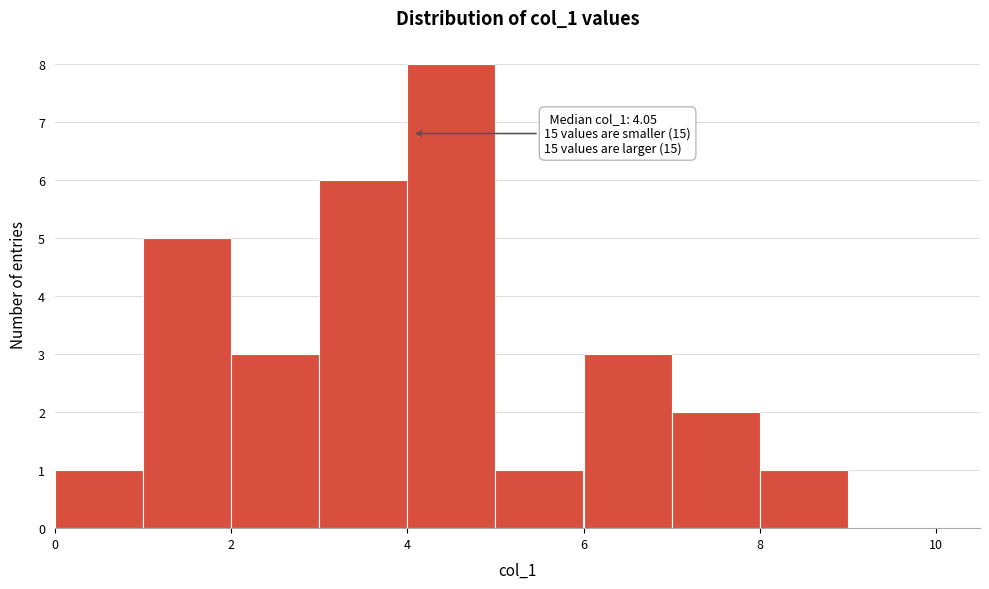

Which range on the x-axis has the tallest bar?

4 to 5